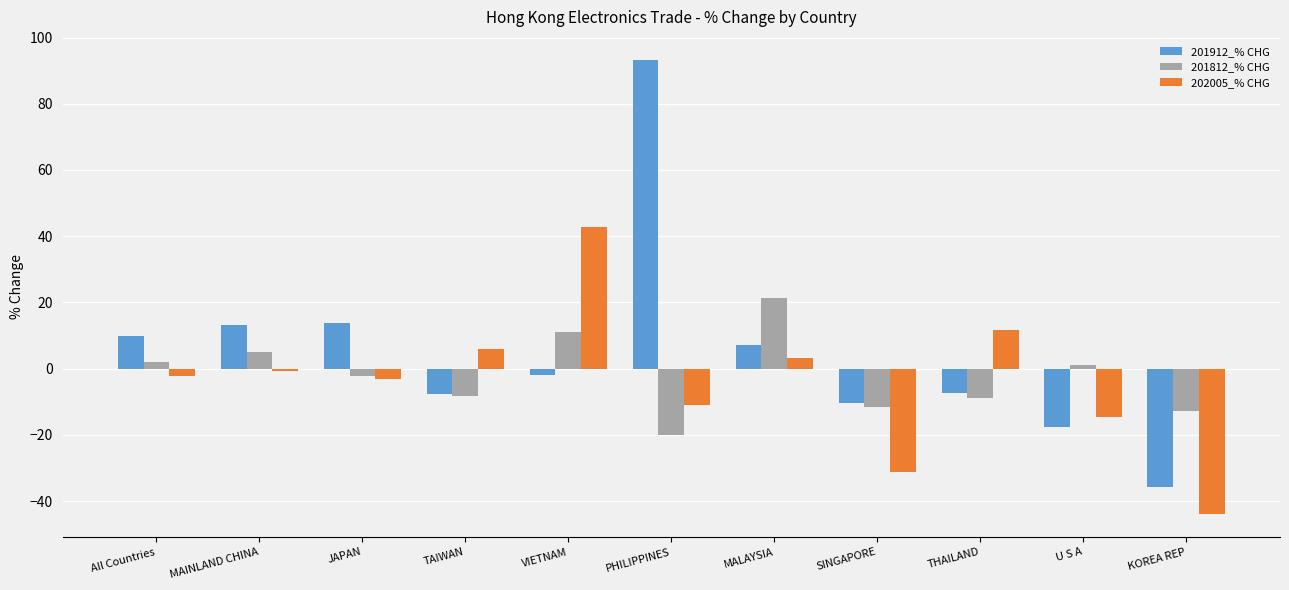

The value of 202005_% CHG at U S A is -4.6. True or false?

False